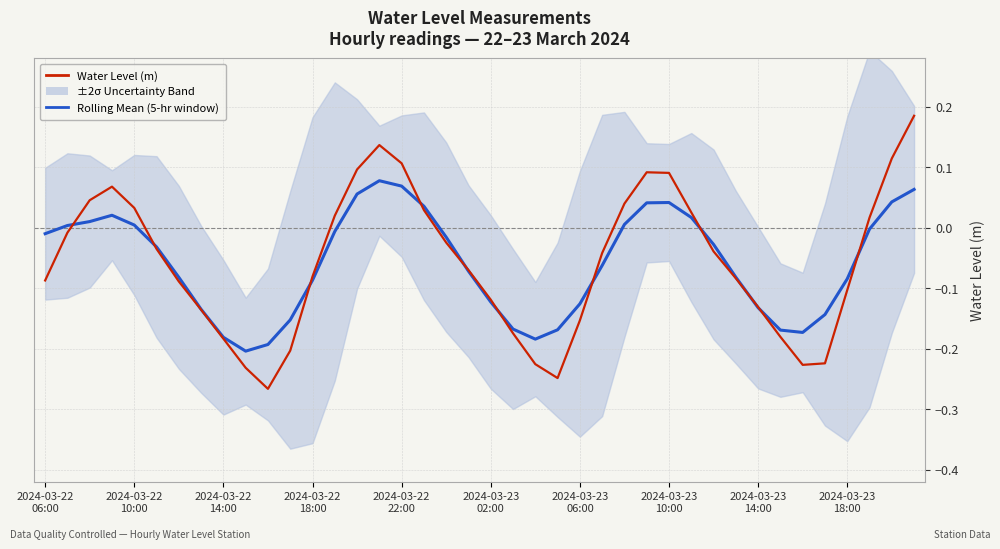

What is the average value of the Water Level (m) series?

-0.1